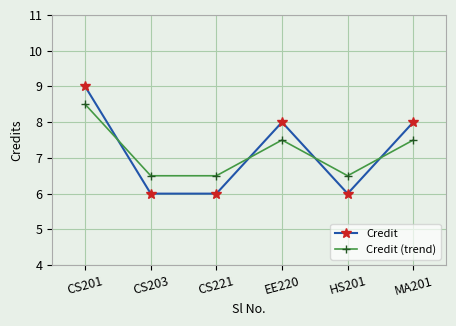

Where does the Credit (trend) series first go above 7?

CS201